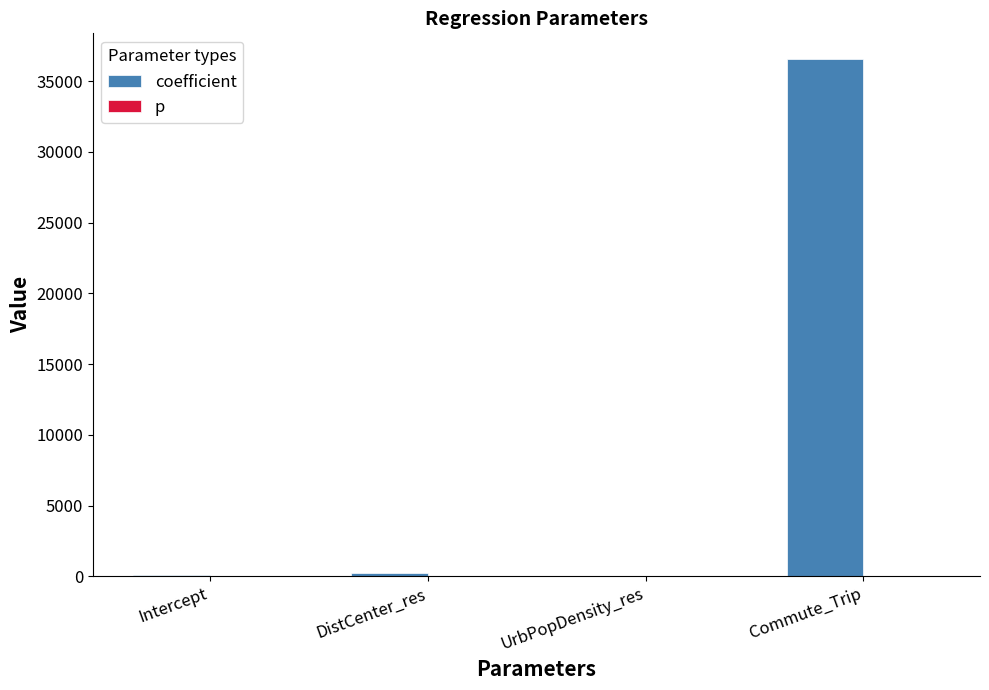

Are the bars horizontal?

No